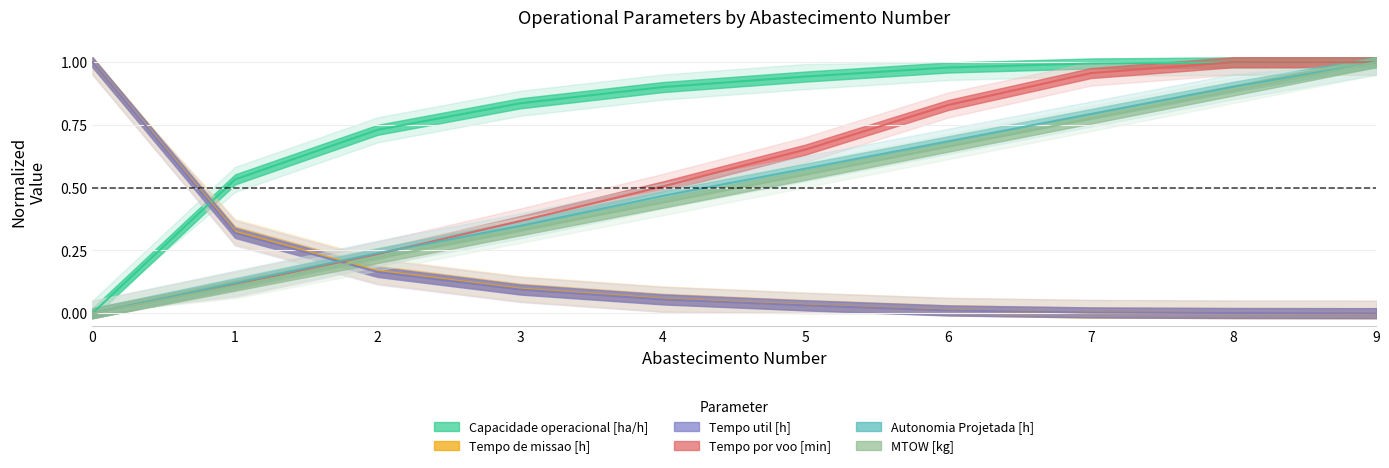

What is the total value across all series at 3?

2.1